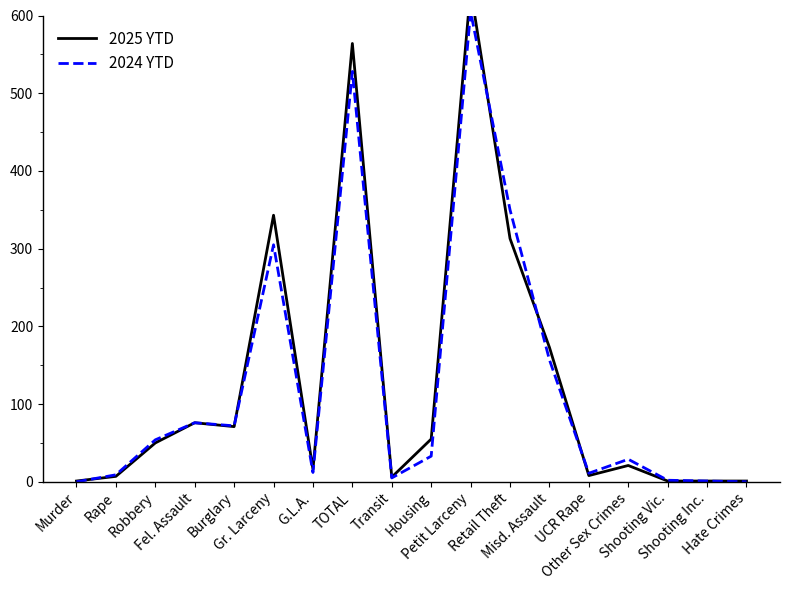

Is this an area chart (filled region under the line)?

No